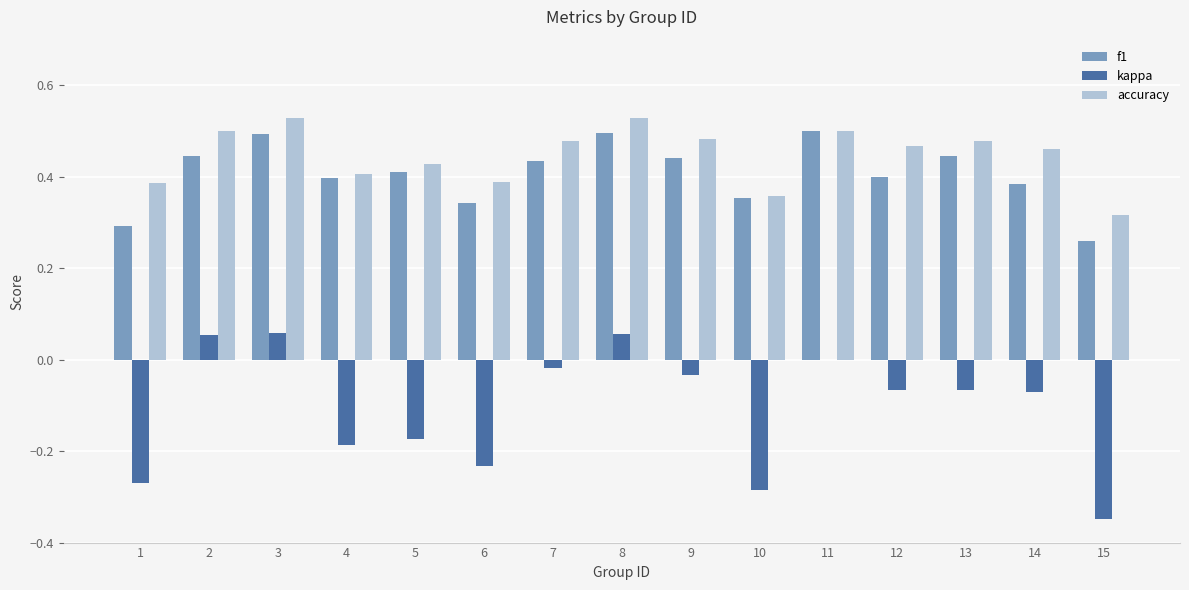

The value of f1 at 13 is 0.4. True or false?

True